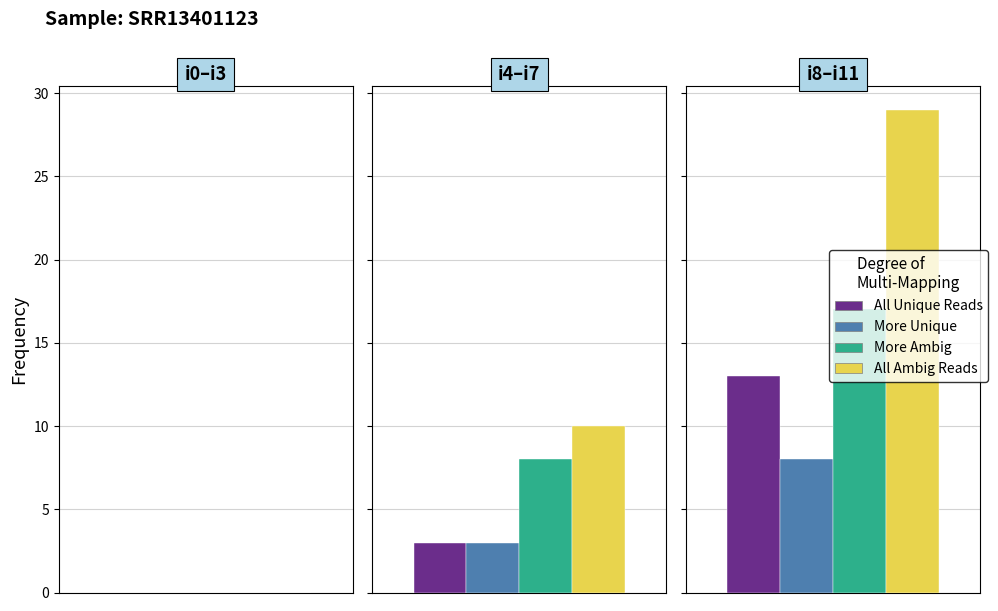

The value at i3 is 12. True or false?

False